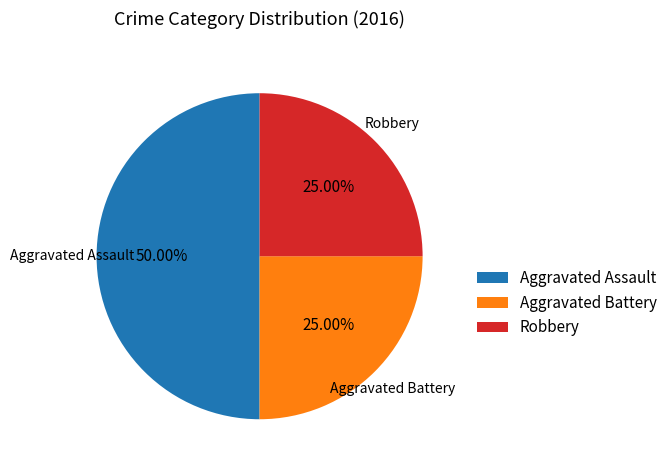

How many slices are in this pie chart?

3